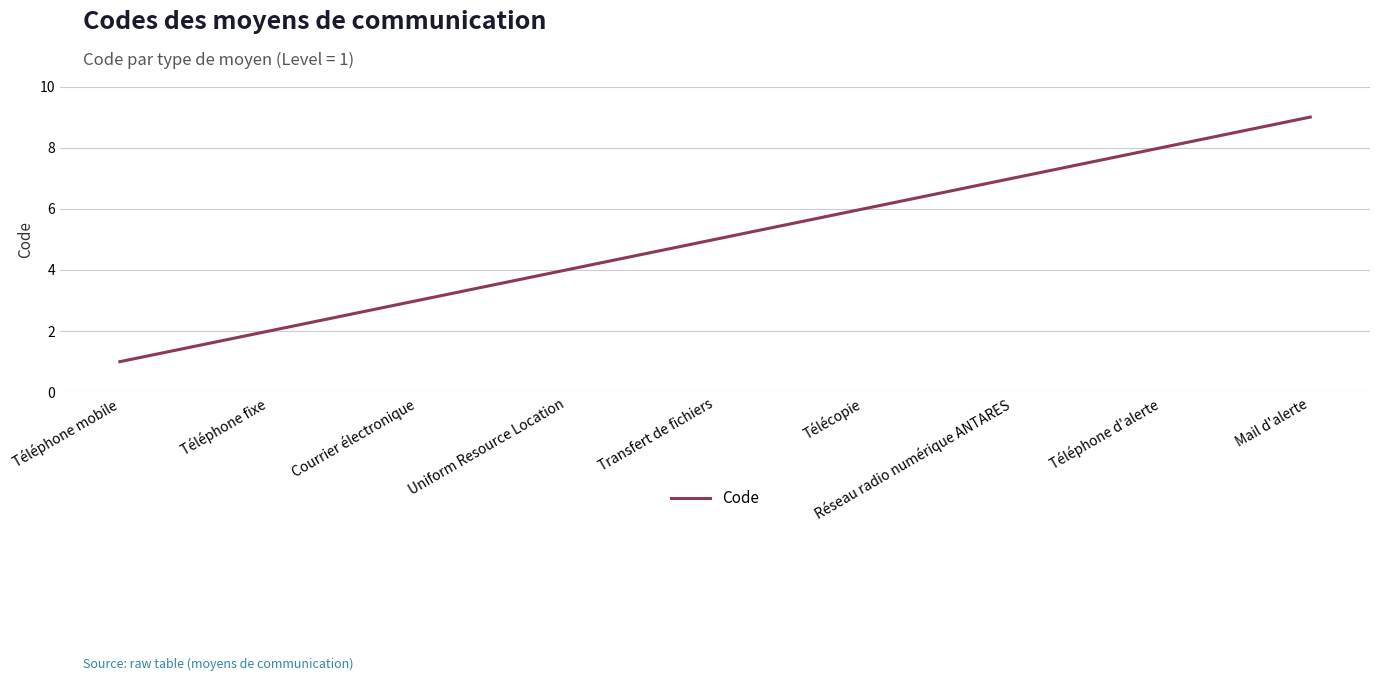

The chart shows a value of 5 at Transfert de fichiers. True or false?

True